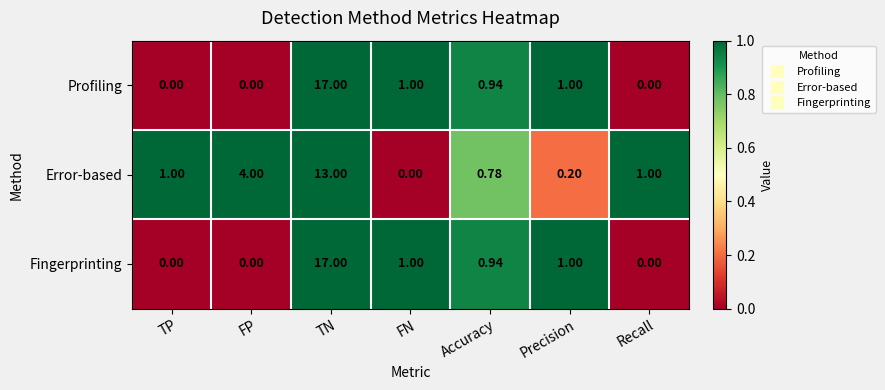

Which category has the highest value in the Fingerprinting series?

TN